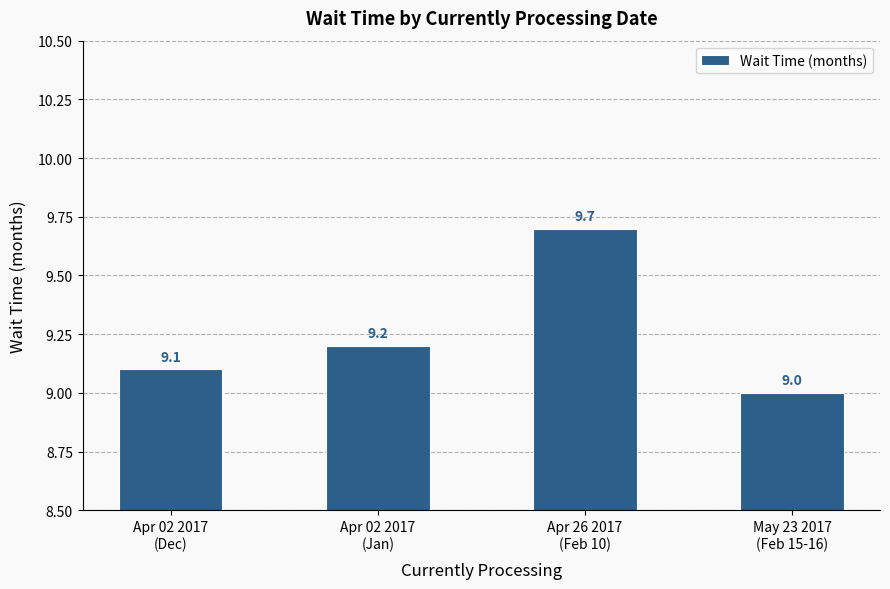

Reading left to right, transcribe all the data shown in this chart.

9.1	9.2	9.7	9.0